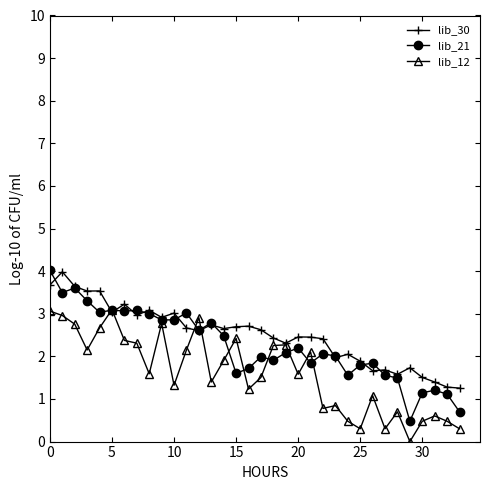

What is the lowest value of the lib_30 series?

1.3